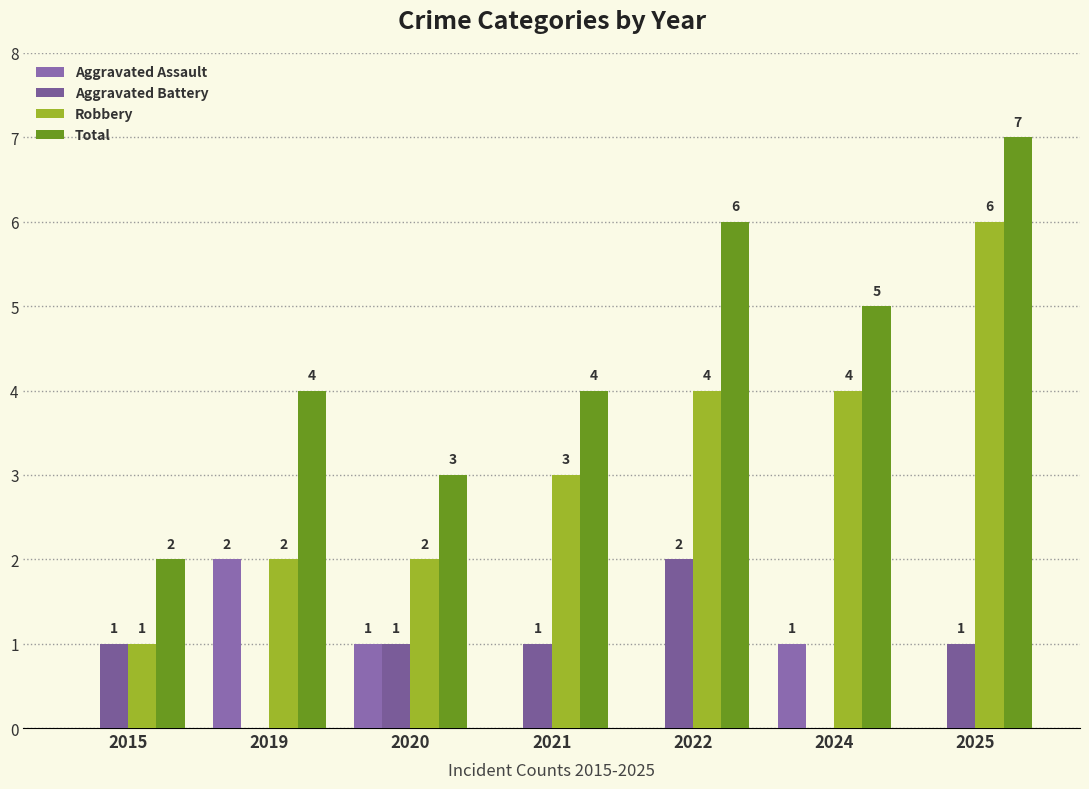

Which label corresponds to the largest value in the chart?

2025